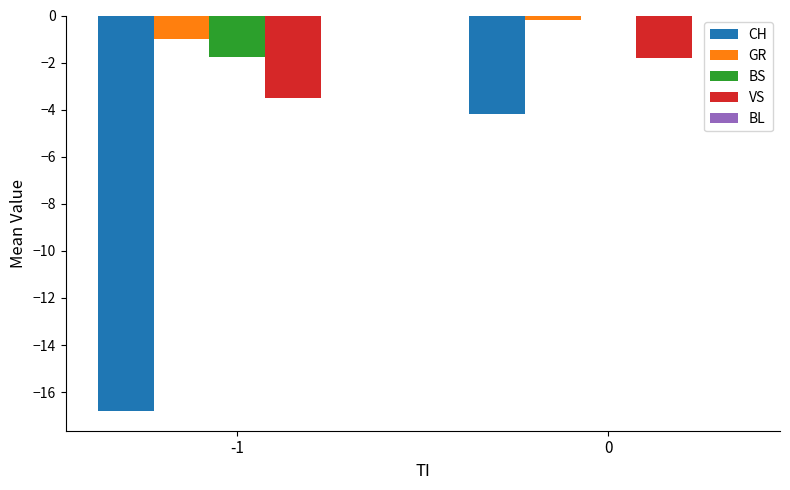

The CH series shows -4.2 at 0. True or false?

True